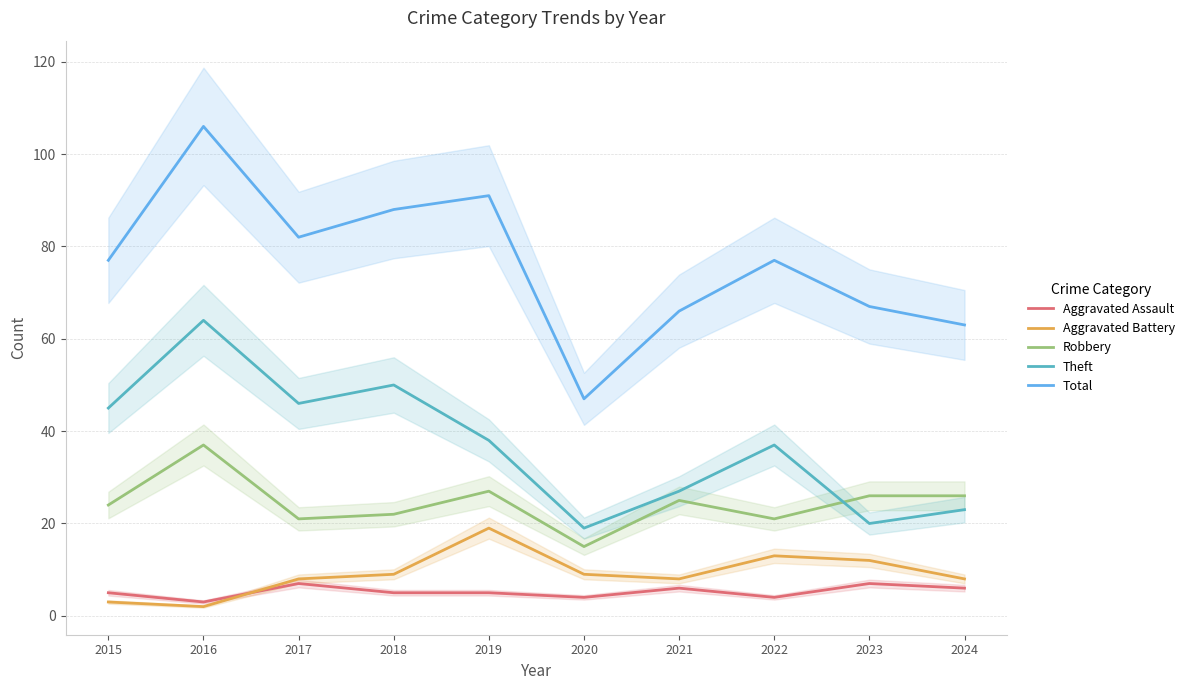

What is the difference between the maximum and minimum values in the Aggravated Assault series?

4